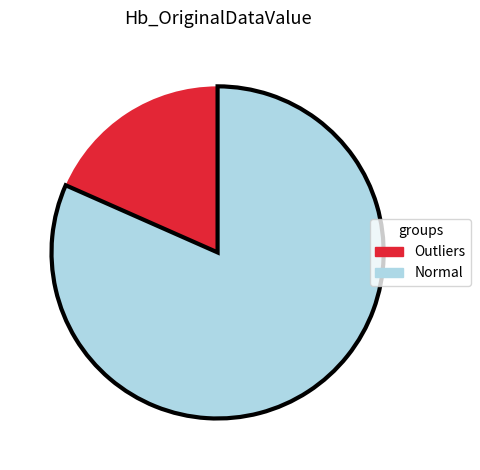

Which category accounts for the majority?

Normal